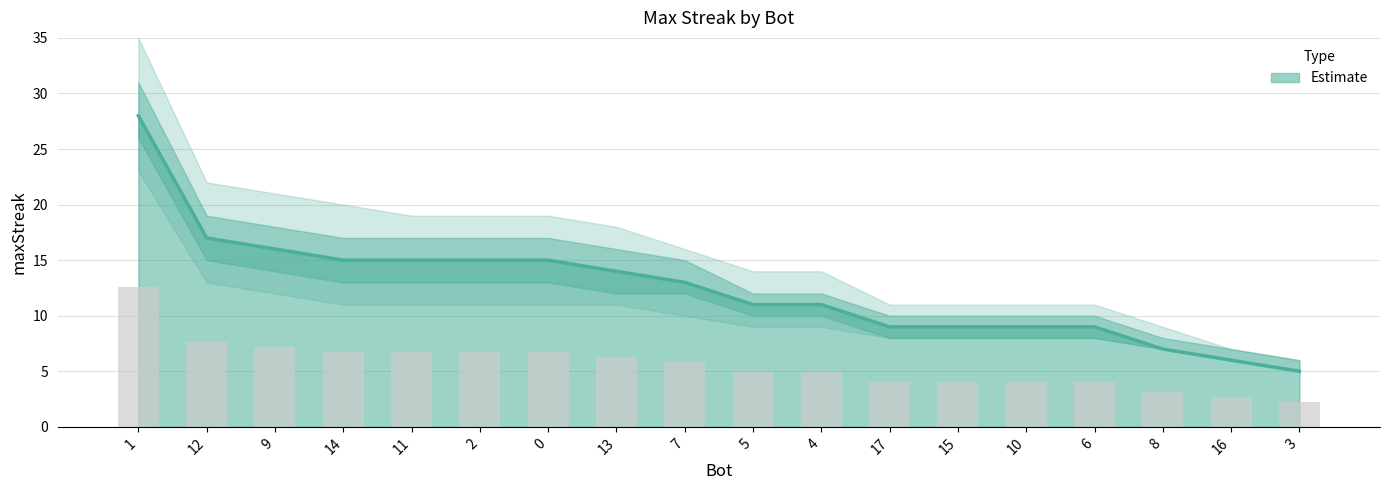

How many series are shown in this chart?

1